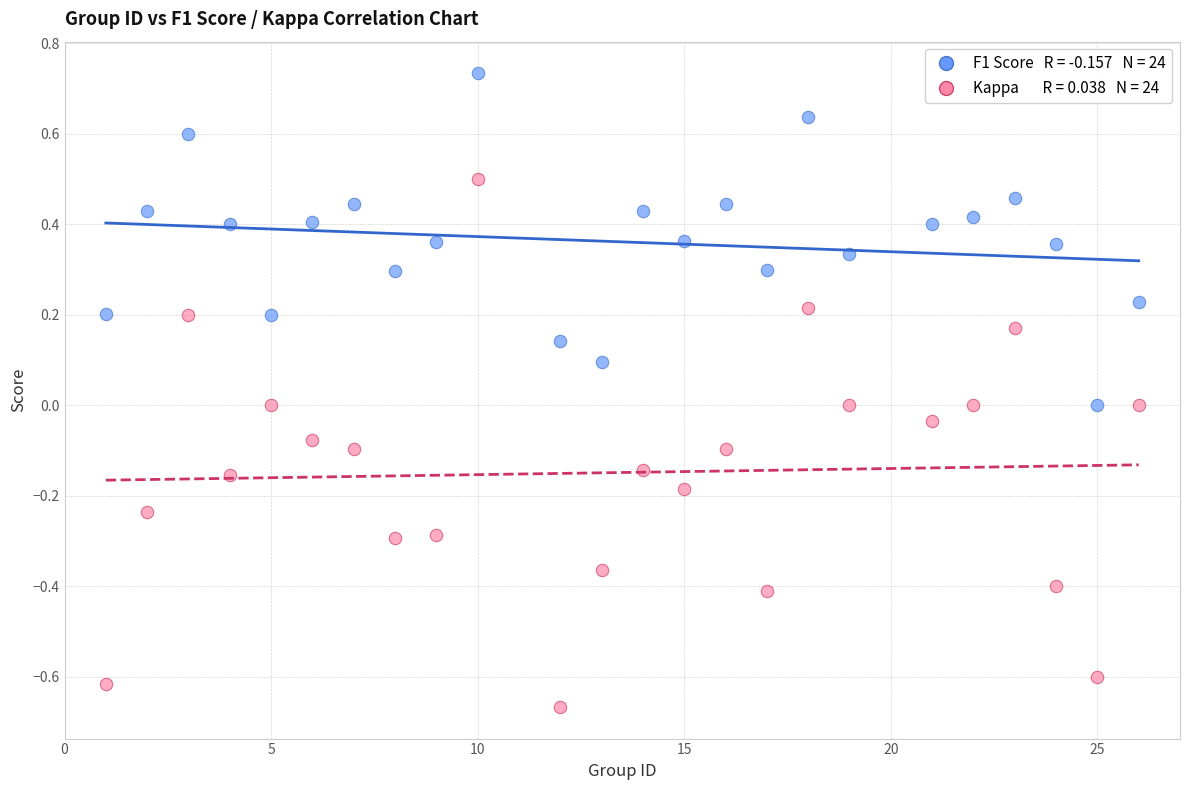

Across all data points, what is the range of Y values (max minus min)?

1.4